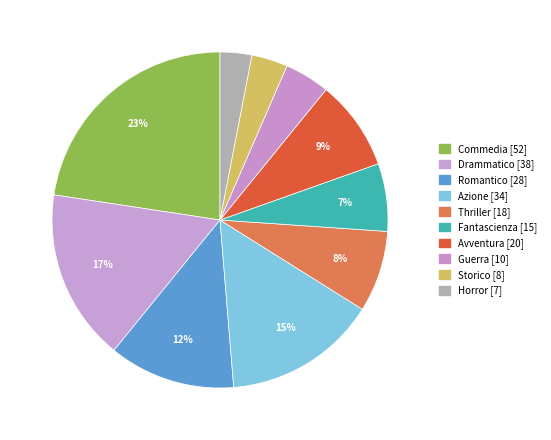

What is the largest slice in the pie chart?

Commedia